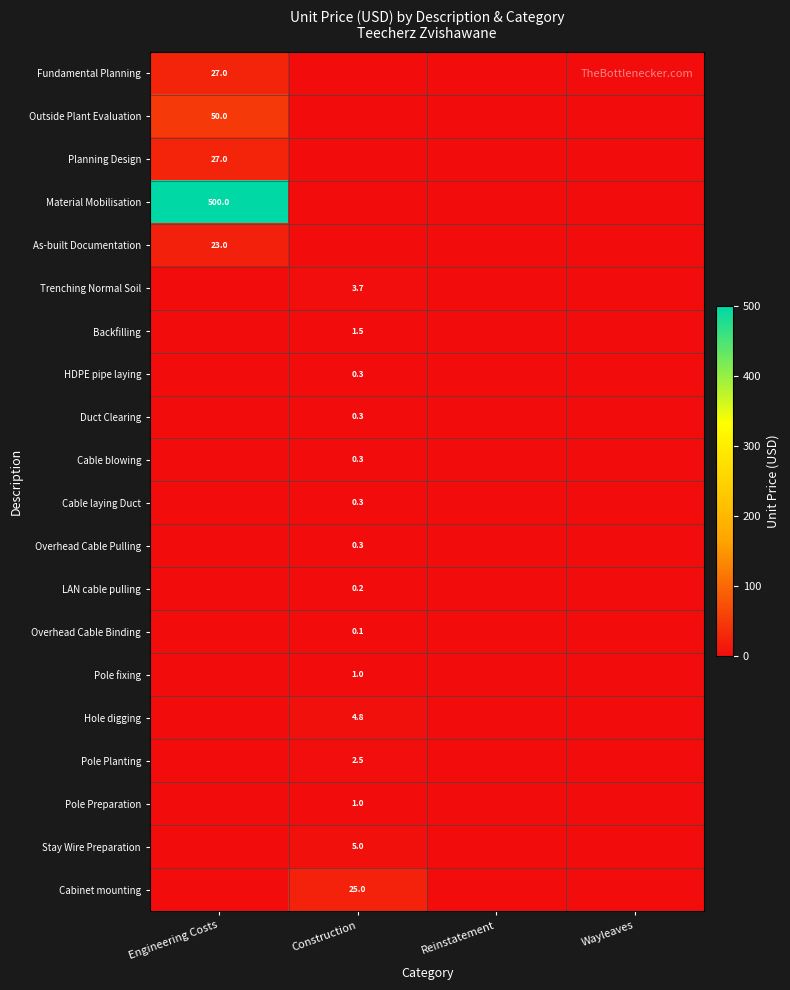

The Hole digging series shows 4.8 at Construction. True or false?

True